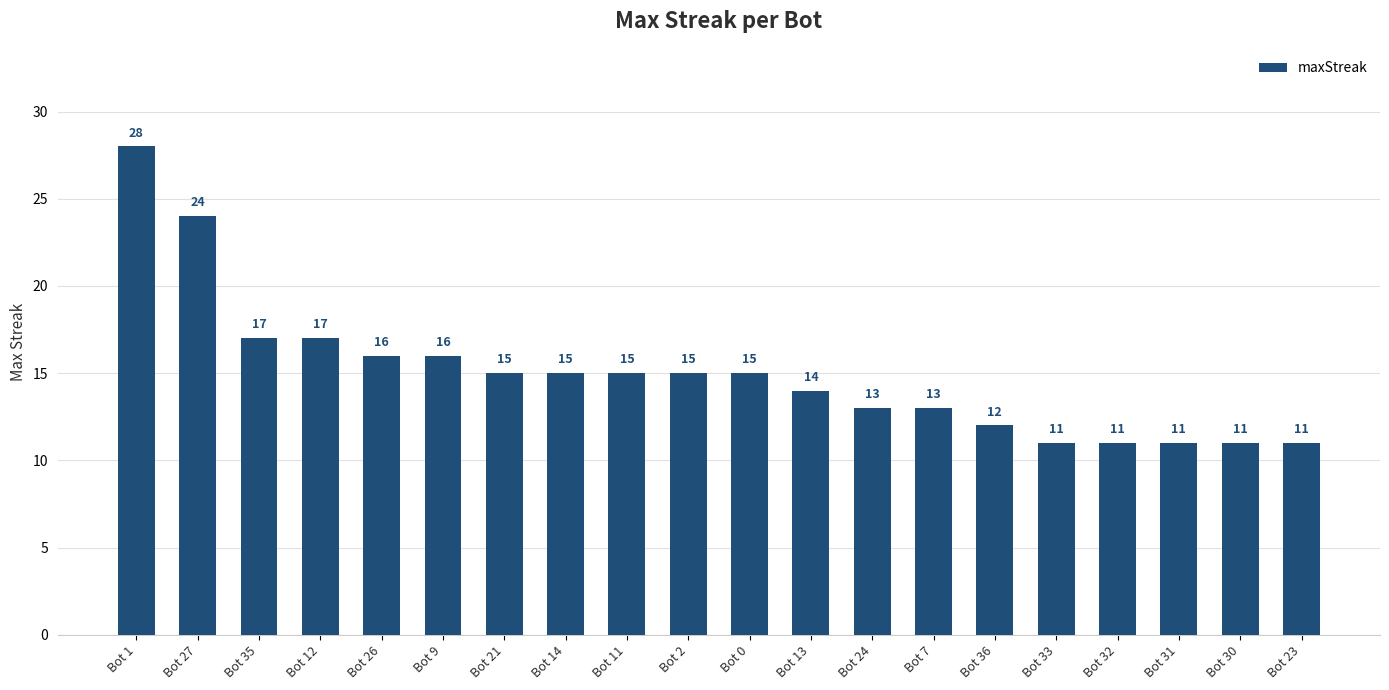

What is the ratio of the value at Bot 13 to the value at Bot 1?

0.5